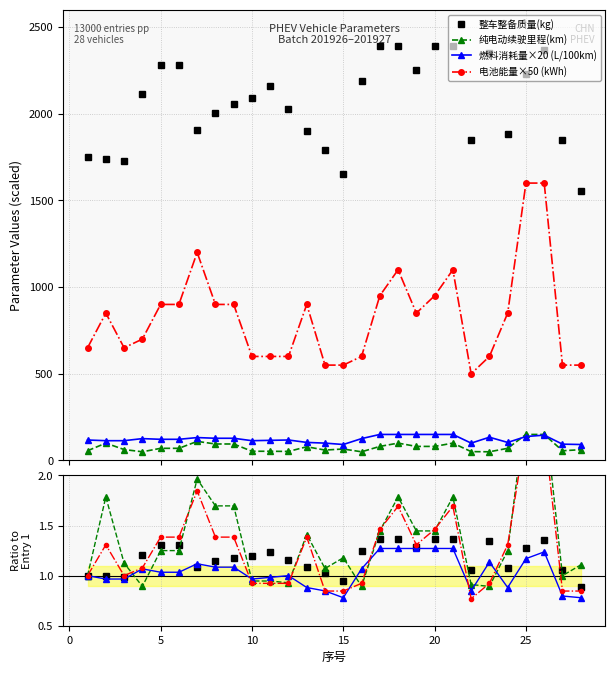

Reading left to right, what are all the values shown in this chart?

整车整备质量(kg): 1=1750.0	2=1740.0	3=1730.0	4=2115.0	5=2281.0	6=2281.0	7=1909.0	8=2005.0	9=2055.0	10=2090.0	11=2161.0	12=2030.0	13=1898.0	14=1790.0	15=1650.0	16=2186.0	17=2390.0	18=2390.0	19=2250.0	20=2390.0	21=2390.0	22=1850.0	23=2351.0	24=1881.0	25=2230.0	26=2370.0	27=1846.0	28=1552.0
纯电动续驶里程(km): 1=1.0	2=1.8	3=1.1	4=0.9	5=1.2	6=1.2	7=2.0	8=1.7	9=1.7	10=0.9	11=0.9	12=0.9	13=1.4	14=1.1	15=1.2	16=0.9	17=1.4	18=1.8	19=1.4	20=1.4	21=1.8	22=0.9	23=0.9	24=1.2	25=2.7	26=2.7	27=1.0	28=1.1
燃料消耗量(L/100km): 1=1.0	2=1.0	3=1.0	4=1.1	5=1.0	6=1.0	7=1.1	8=1.1	9=1.1	10=1.0	11=1.0	12=1.0	13=0.9	14=0.8	15=0.8	16=1.1	17=1.3	18=1.3	19=1.3	20=1.3	21=1.3	22=0.8	23=1.1	24=0.9	25=1.2	26=1.2	27=0.8	28=0.8
动力蓄电池总能量(kWh): 1=650.0	2=850.0	3=650.0	4=700.0	5=900.0	6=900.0	7=1200.0	8=900.0	9=900.0	10=600.0	11=600.0	12=600.0	13=900.0	14=550.0	15=550.0	16=600.0	17=950.0	18=1100.0	19=850.0	20=950.0	21=1100.0	22=500.0	23=600.0	24=850.0	25=1600.0	26=1600.0	27=550.0	28=550.0